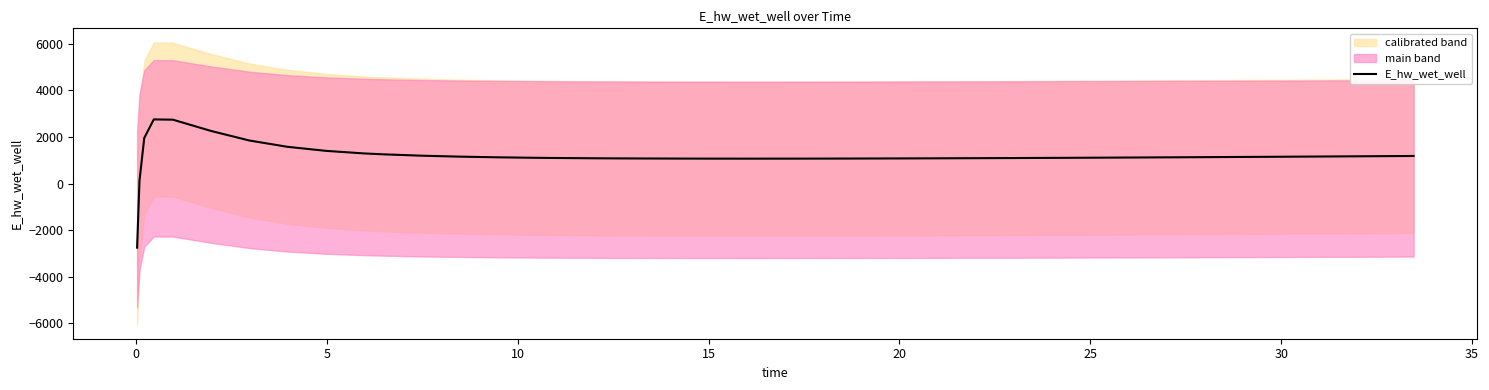

What is the minimum value for E_hw_wet_well?

-2756.1